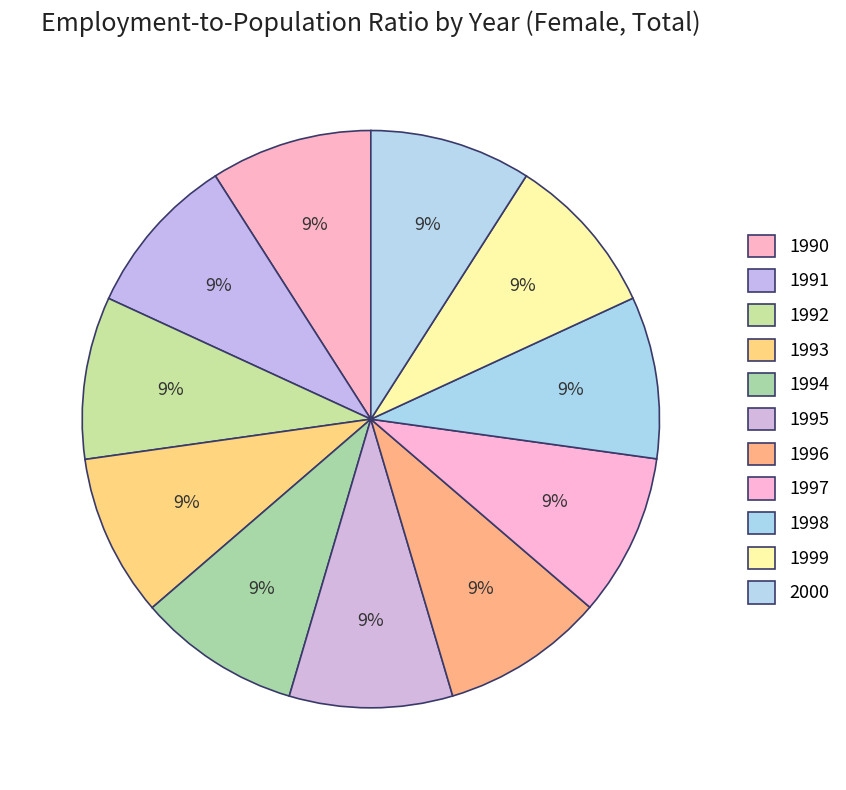

Count the number of slices in the pie.

11